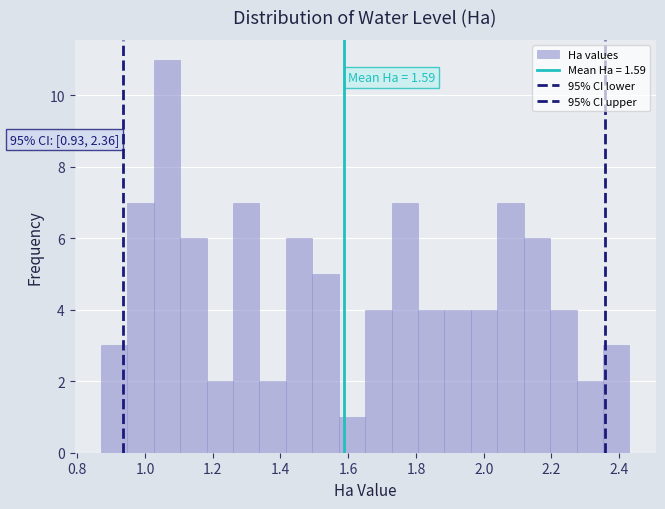

Around what value on the x-axis is the tallest bar? Give the approximate position of its centre, as read against the axis.

1.06